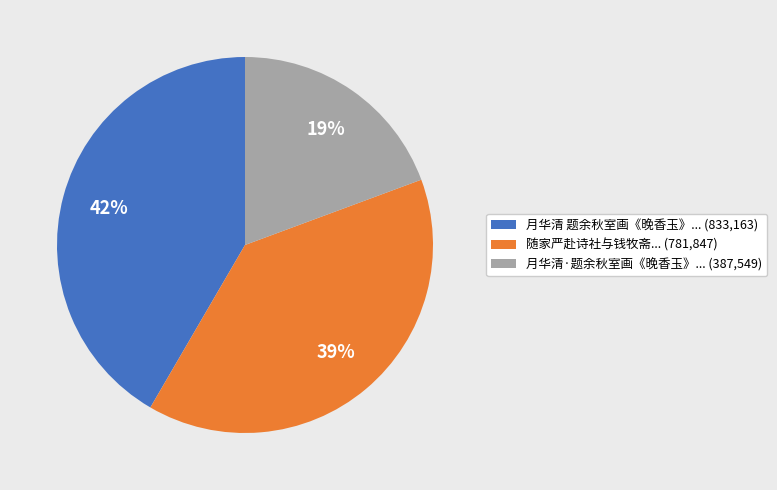

How many segments does this pie chart have?

3